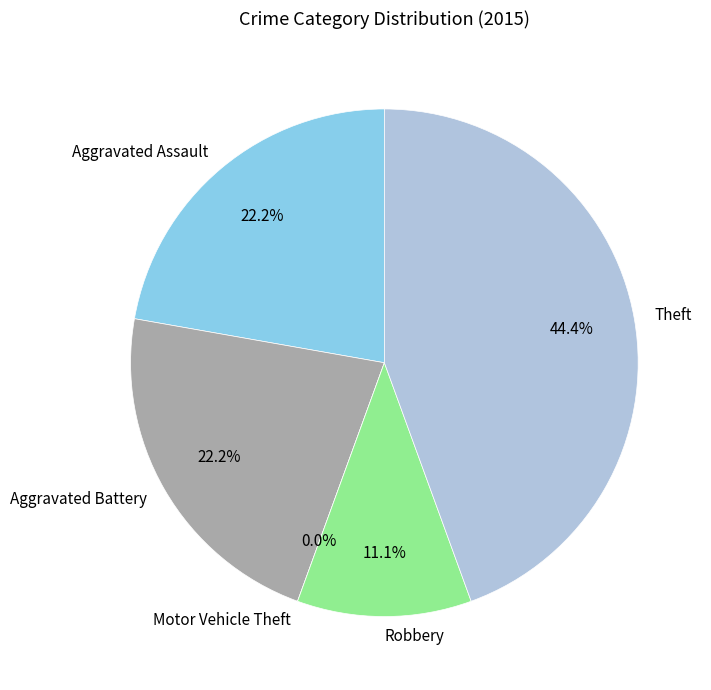

The Aggravated Battery slice represents 22% of the pie. True or false?

True